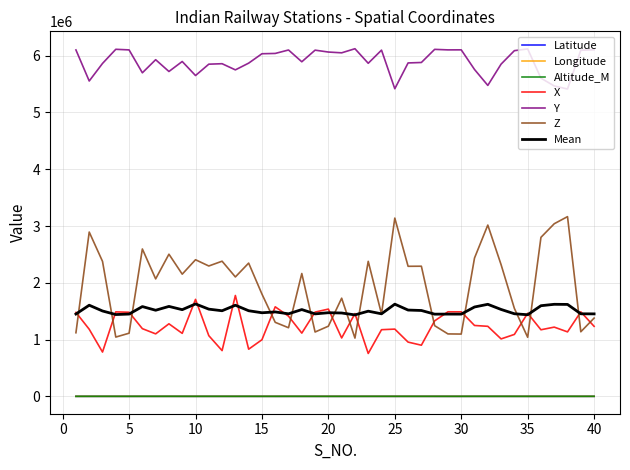

Which series has the largest total across all categories?

Y